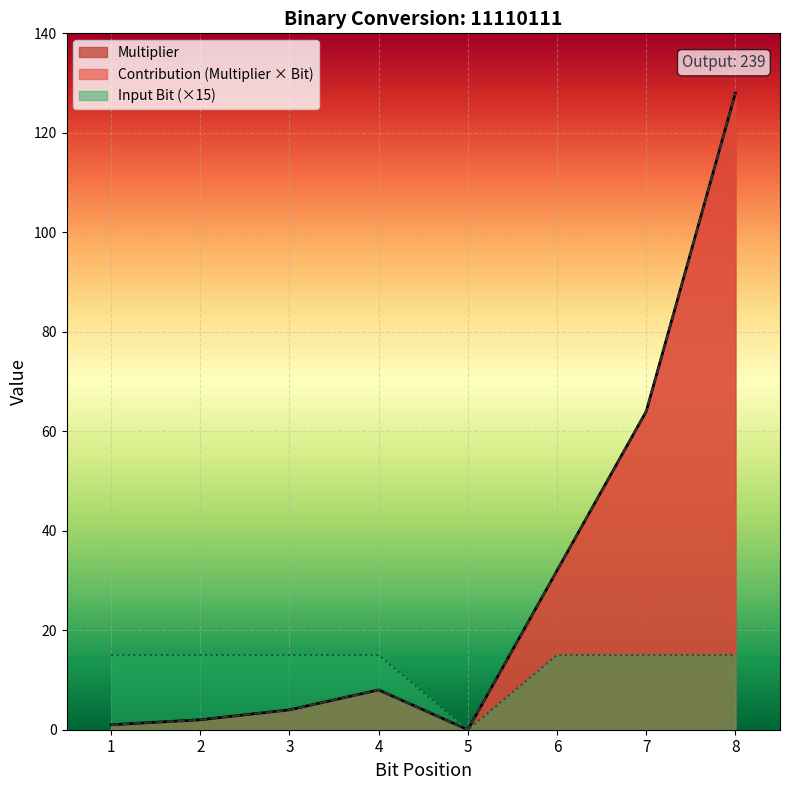

Reading left to right, extract all data points from this chart.

Multiplier: 1=1	2=2	3=4	4=8	5=0	6=32	7=64	8=128
Input Bit: 1=15	2=15	3=15	4=15	5=0	6=15	7=15	8=15